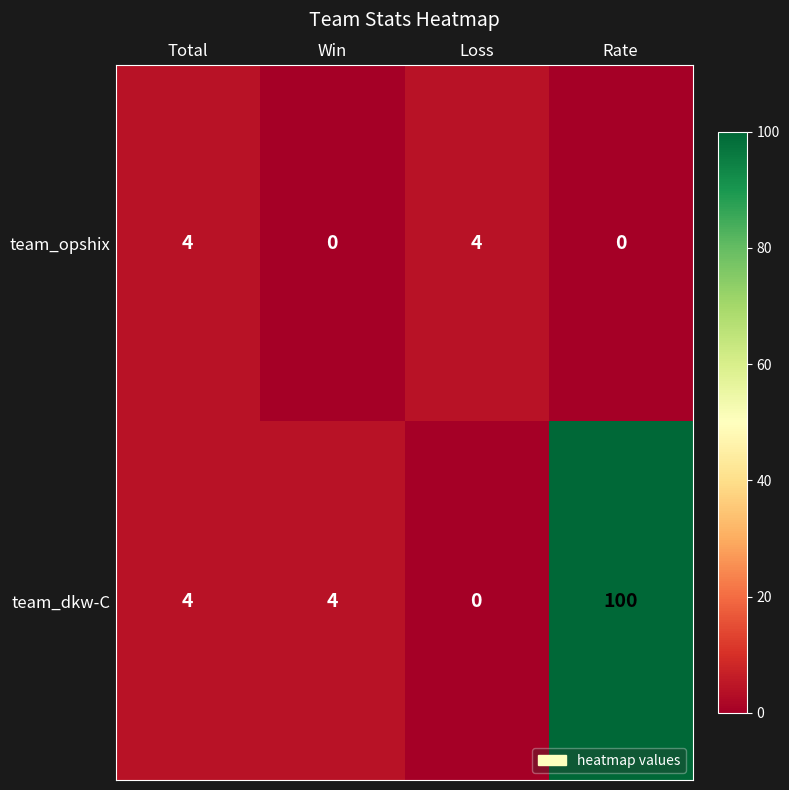

What is the difference between the team_dkw-C values at Loss and Rate?

100